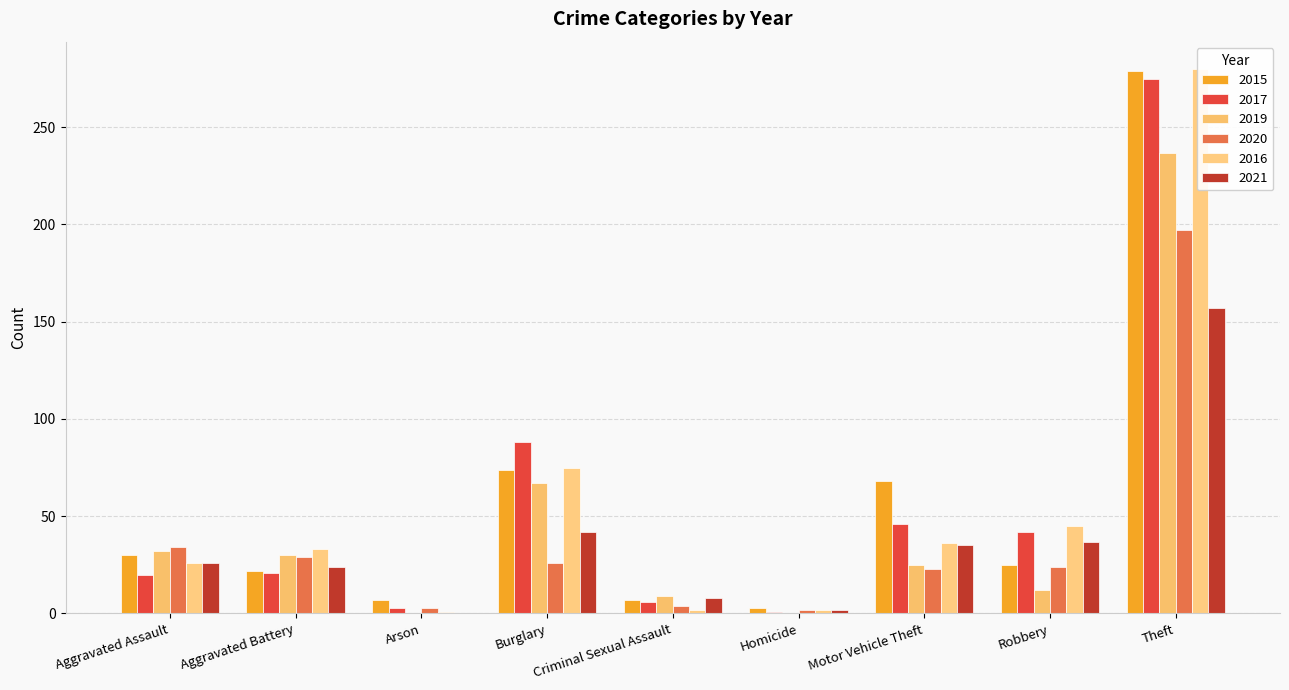

Reading left to right, what are all the values shown in this chart?

2015: 30	22	7	74	7	3	68	25	279
2017: 20	21	3	88	6	1	46	42	275
2019: 32	30	0	67	9	0	25	12	237
2020: 34	29	3	26	4	2	23	24	197
2016: 26	33	1	75	2	2	36	45	280
2021: 26	24	0	42	8	2	35	37	157